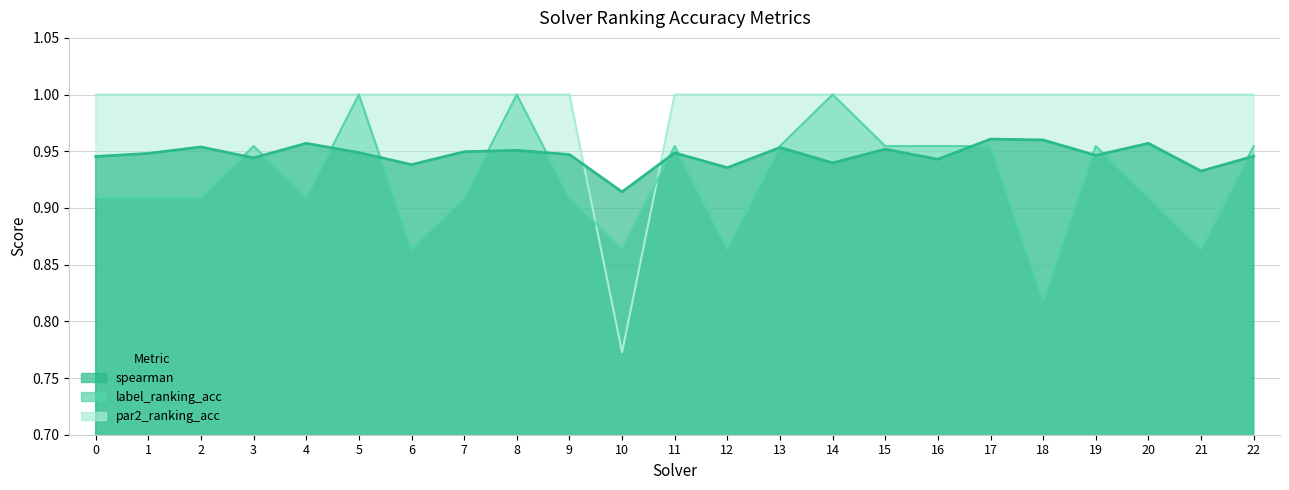

Rank the categories by par2_ranking_acc value from highest to lowest.

0, 1, 2, 3, 4, 5, 6, 7, 8, 9, 11, 12, 13, 14, 15, 16, 17, 18, 19, 20, 21, 22, 10